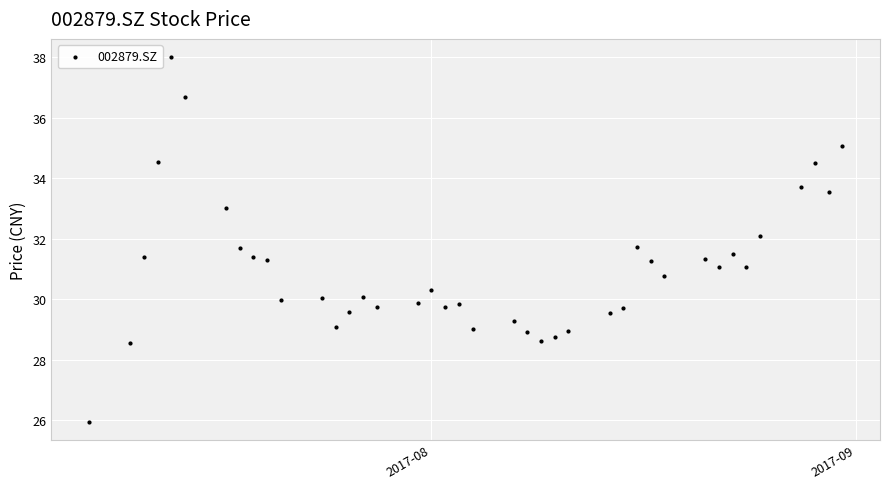

What is the range of X values (max minus min)?

55.0